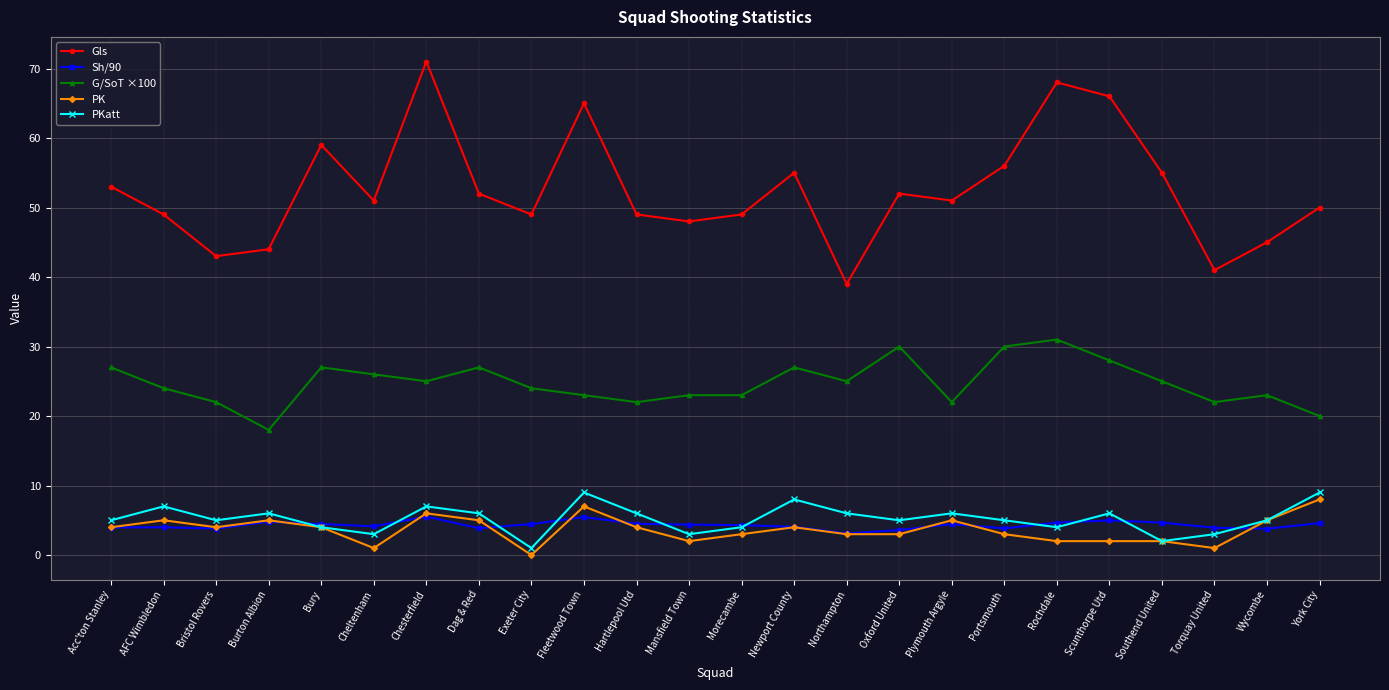

What is the lowest value of the Sh/90 series?

3.1